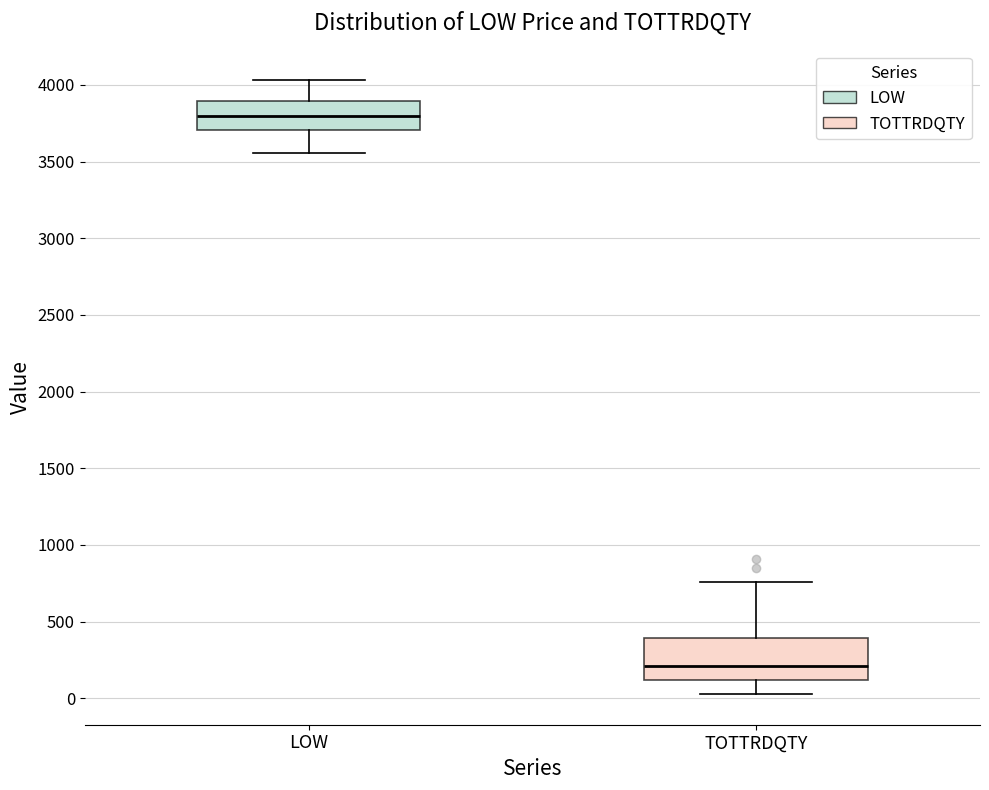

Reading left to right, read every box against the y-axis: the position of its median line, the range the box covers, and the ends of its whiskers. The values are not printed on the chart, so give them approximately, as read against the axis.

LOW: median 3800, box 3700 to 3900, whiskers 3550 to 4050
TOTTRDQTY: median 200, box 100 to 400, whiskers 50 to 750